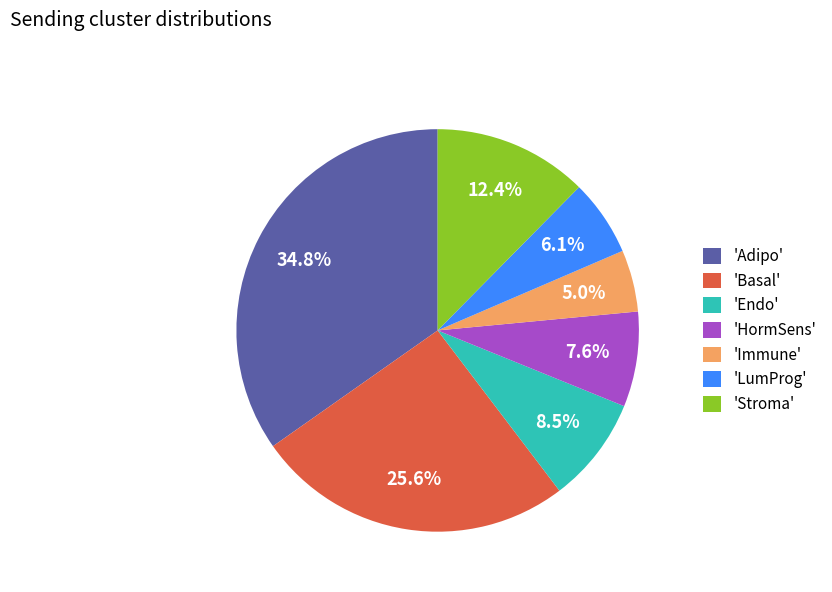

How many segments does this pie chart have?

7